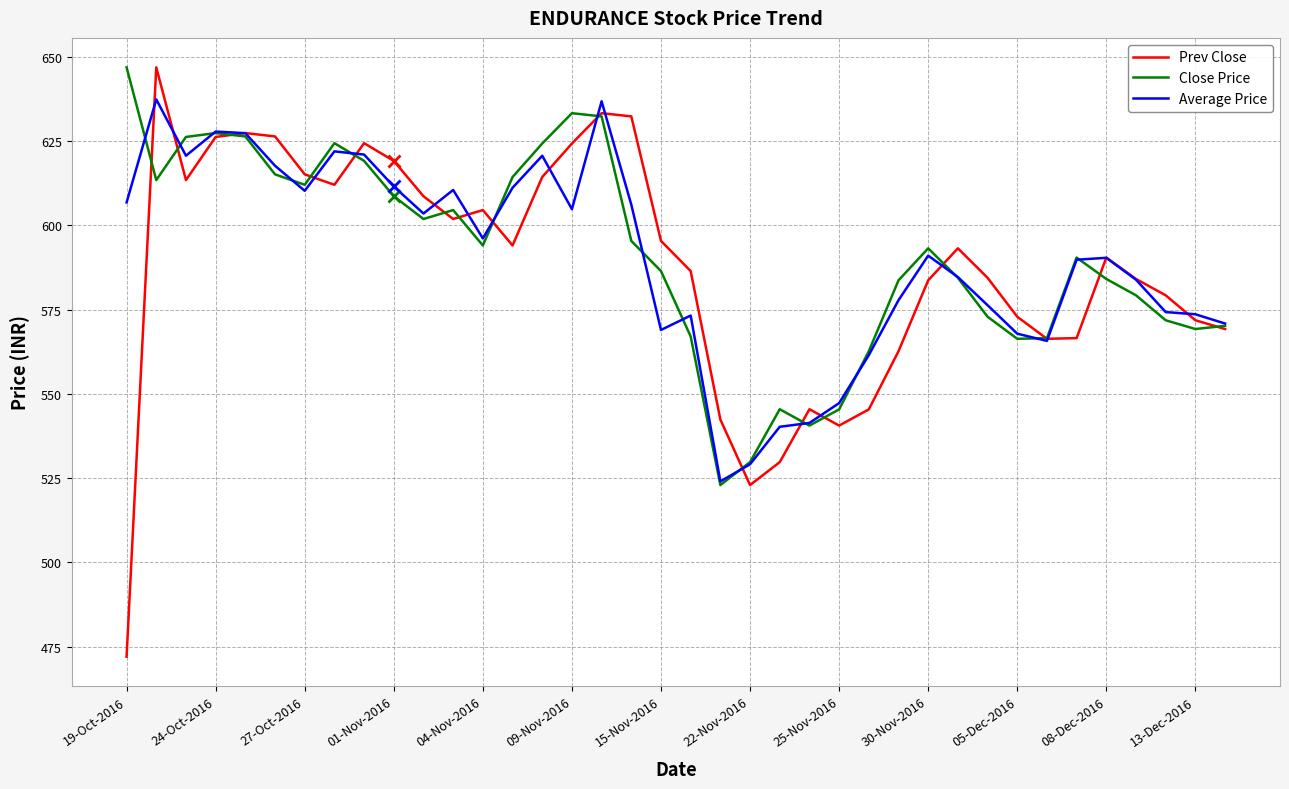

What is the maximum value for Close Price?

646.9